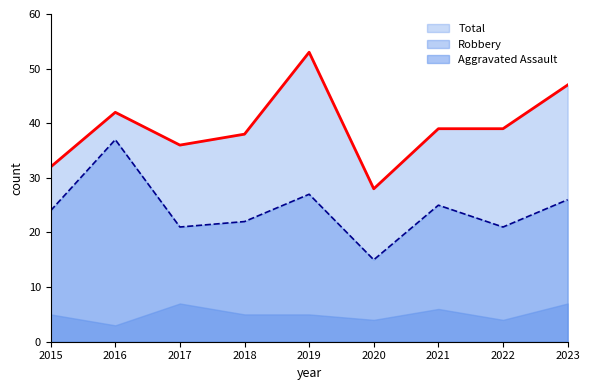

Rank the categories by Total value from highest to lowest.

2019, 2023, 2016, 2021, 2022, 2018, 2017, 2015, 2020